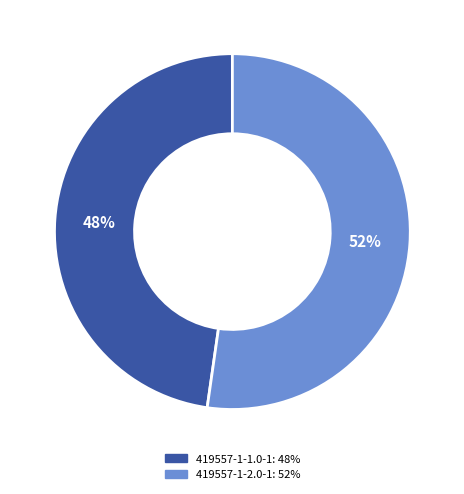

How many slices are in this pie chart?

2